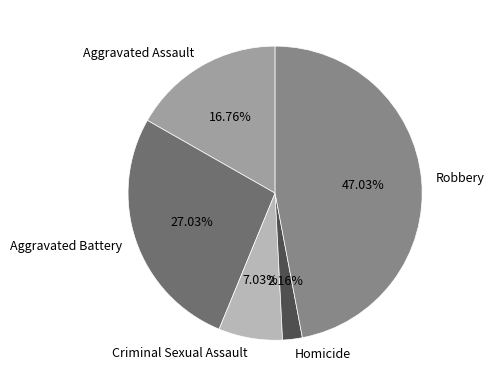

What percentage is the Criminal Sexual Assault slice, to the nearest percent?

7%